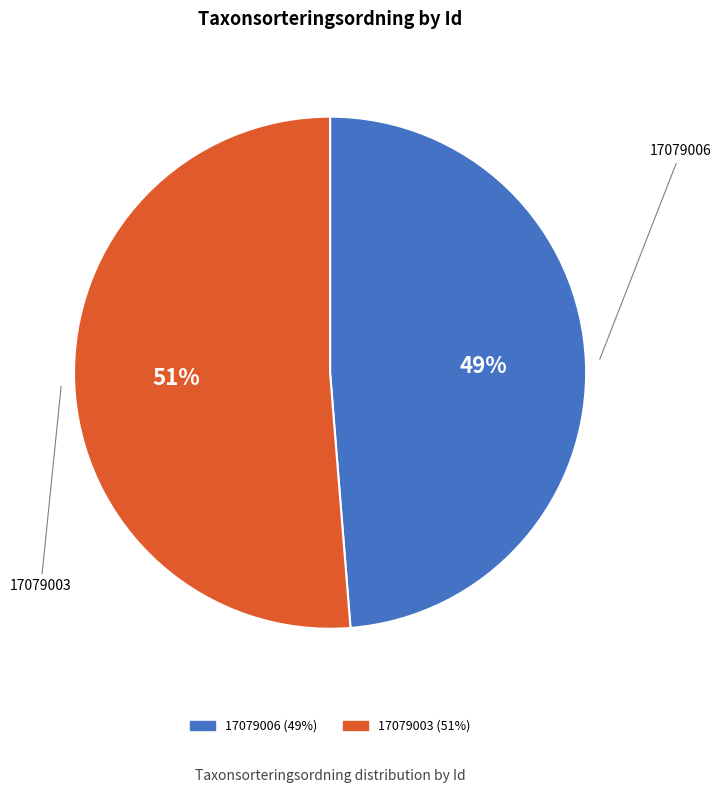

Count the number of slices in the pie.

2